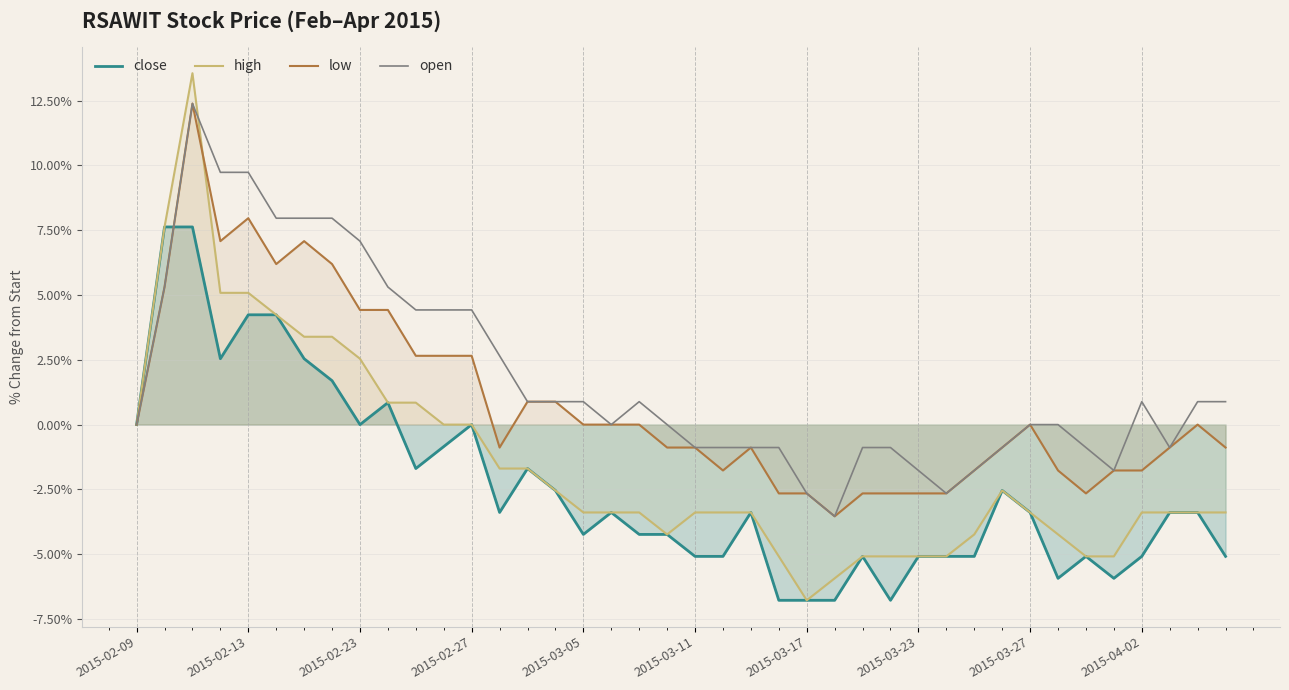

Which series has the largest range (max minus min)?

high